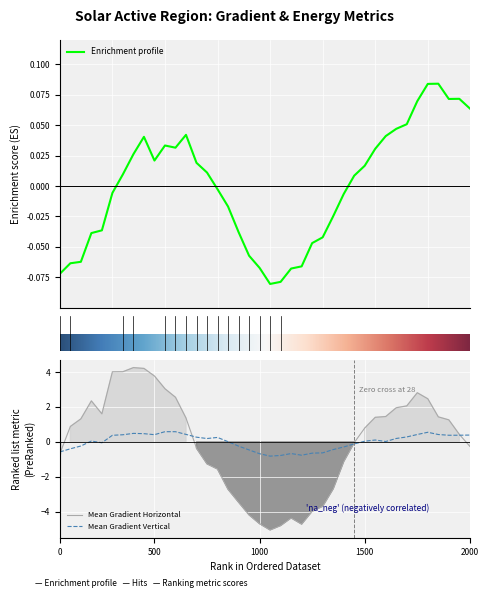

True or false: Mean Gradient Horizontal has a value of -1.6 at 1000.

False